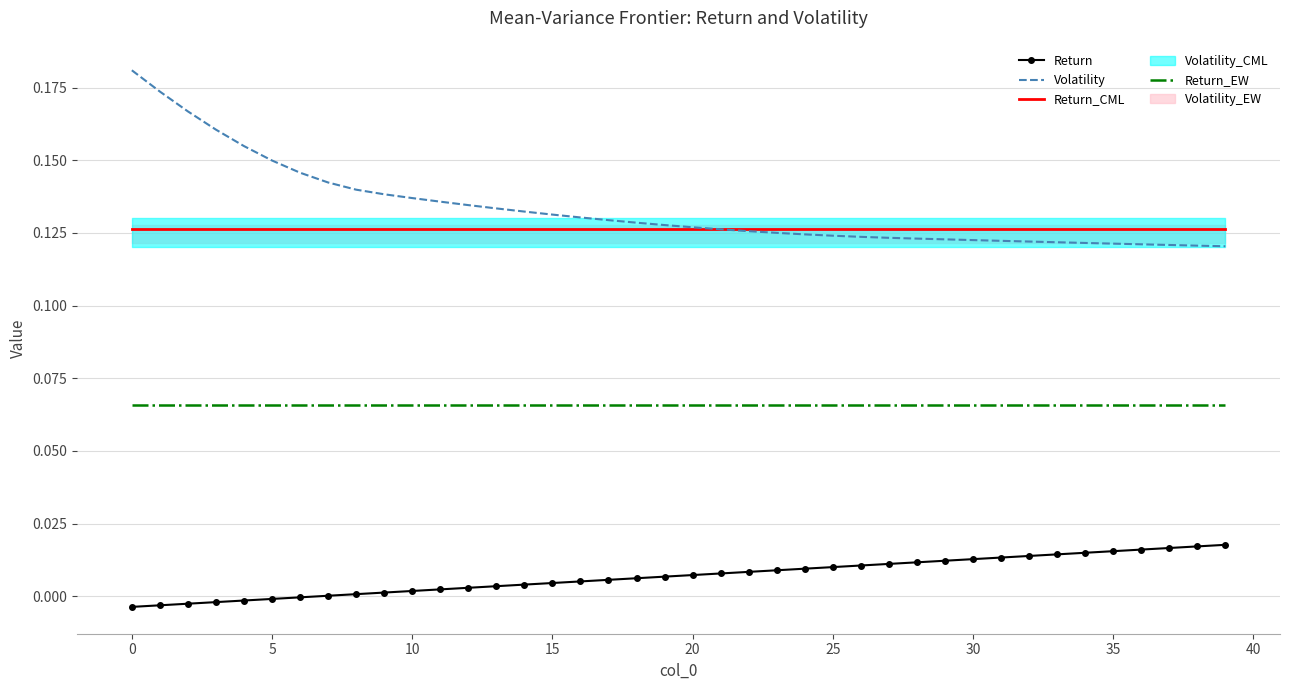

What is the difference between the highest and lowest values at 26?

0.1